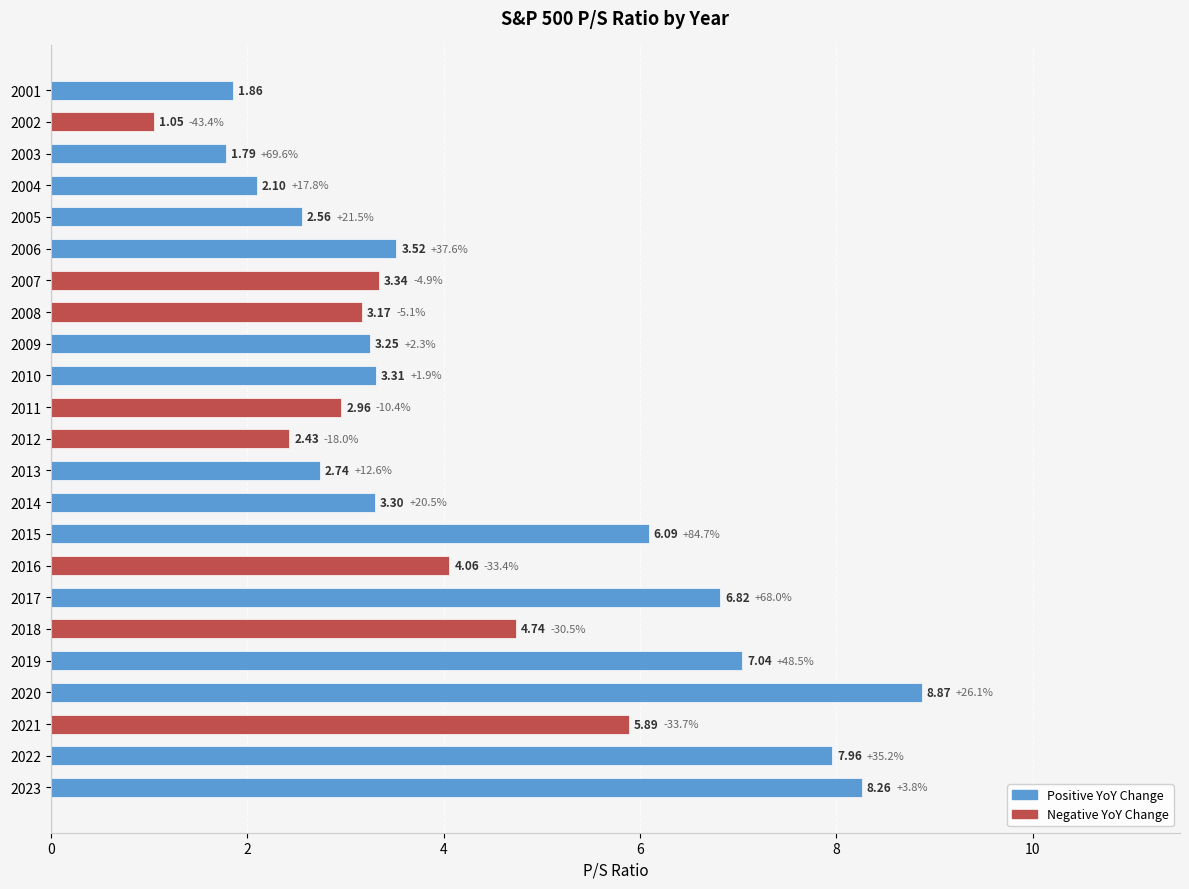

What is the difference between the second highest and minimum values?

7.2